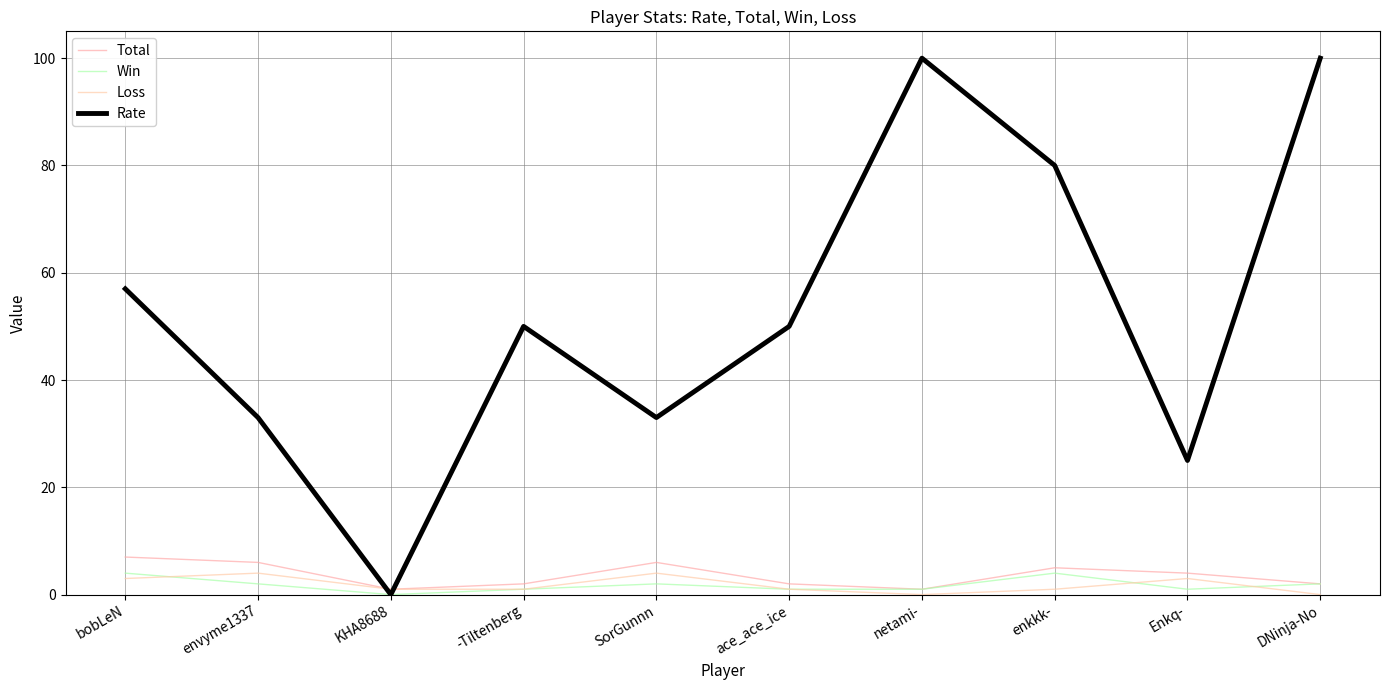

How many interior local peaks does the Total series have?

2